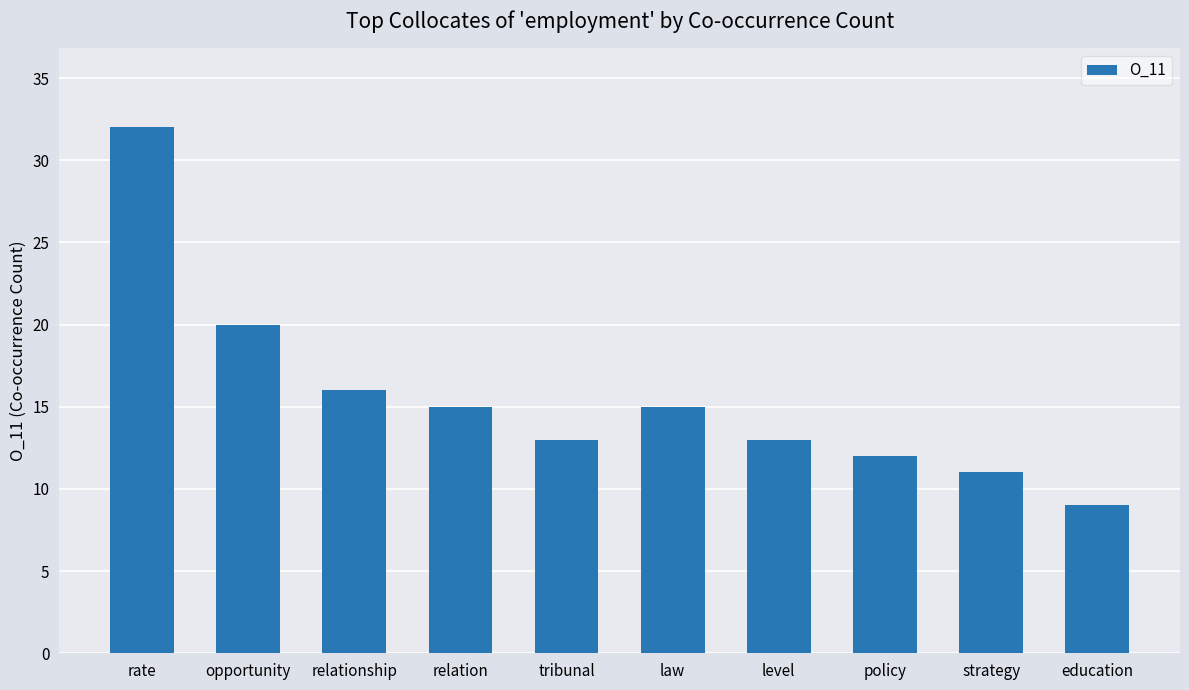

What is the approximate value at law?

15